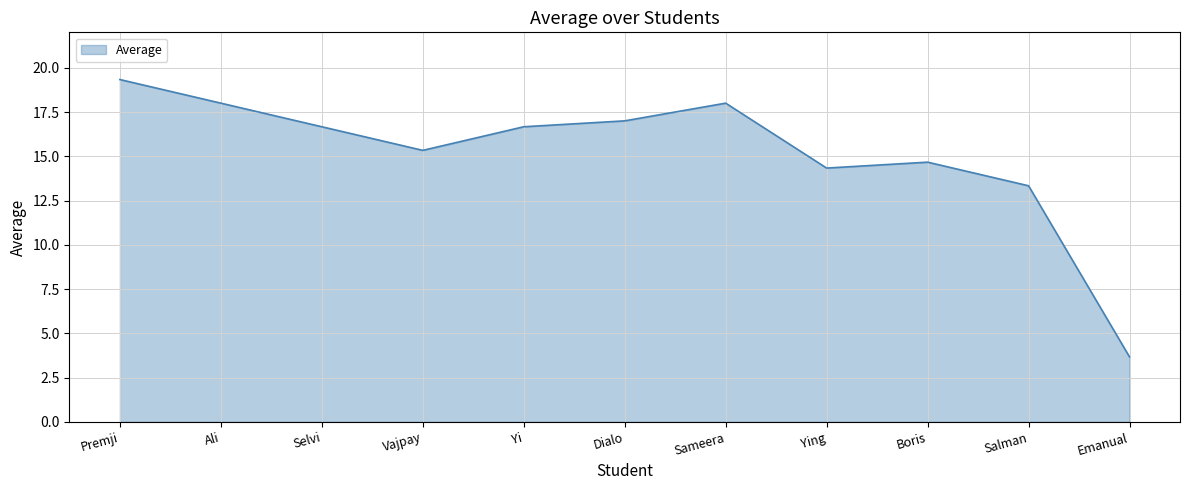

Does the chart have visible grid lines?

Yes